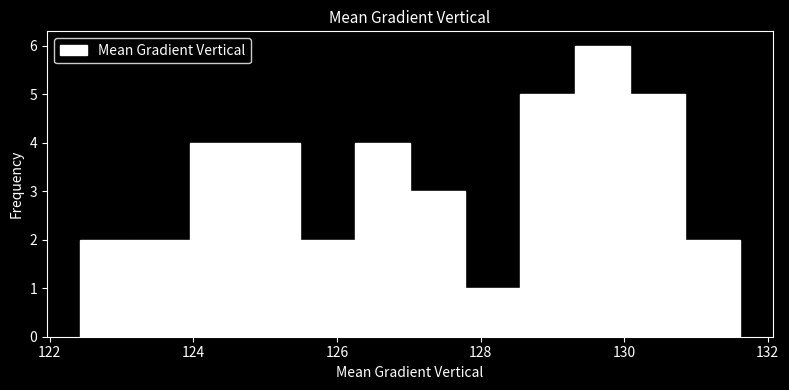

Read against the x-axis, roughly where is the centre of the tallest bar?

129.6